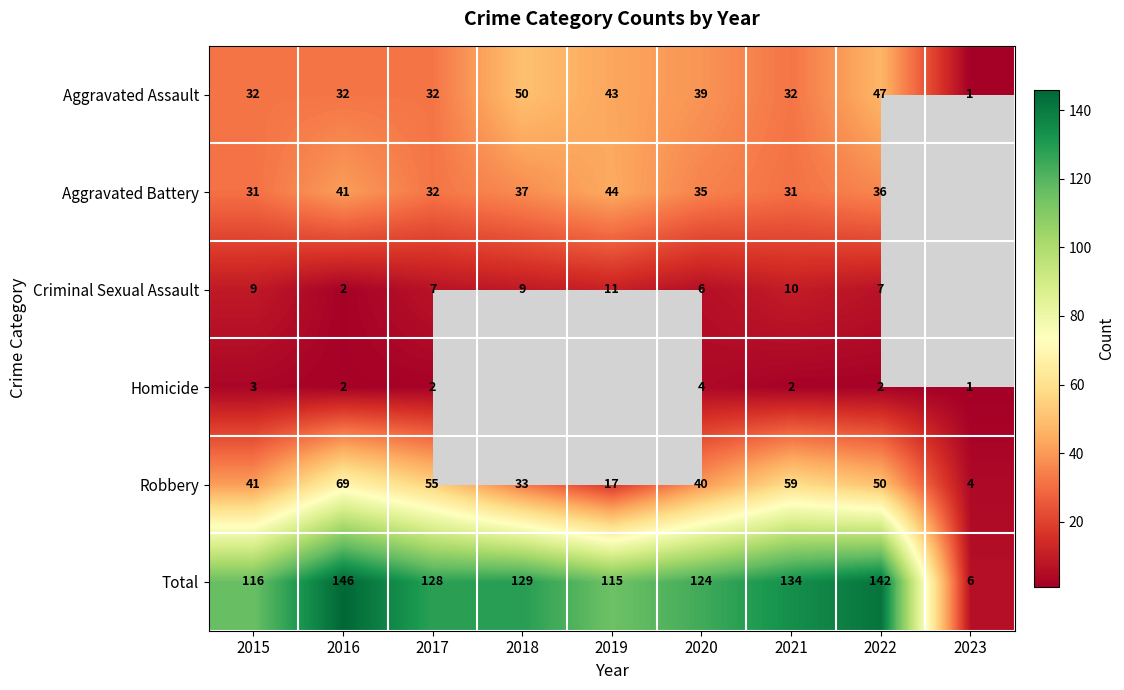

The value of Robbery at 2018 is 16. True or false?

False